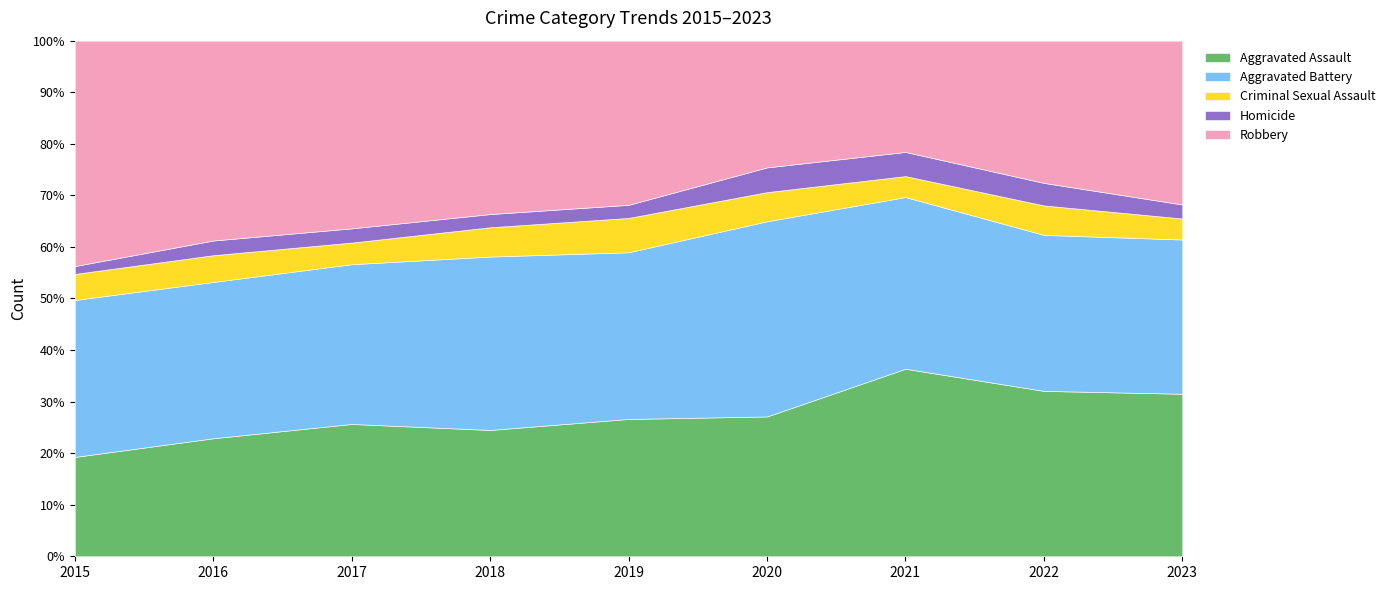

The Aggravated Assault series shows 32.1 at 2022. True or false?

True